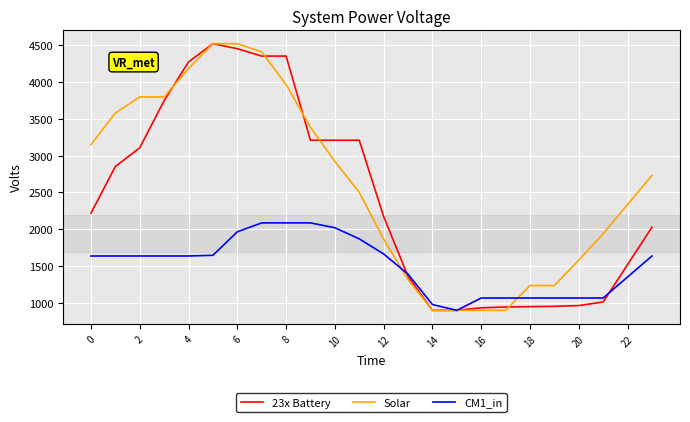

What is the greatest value displayed?

4516.0